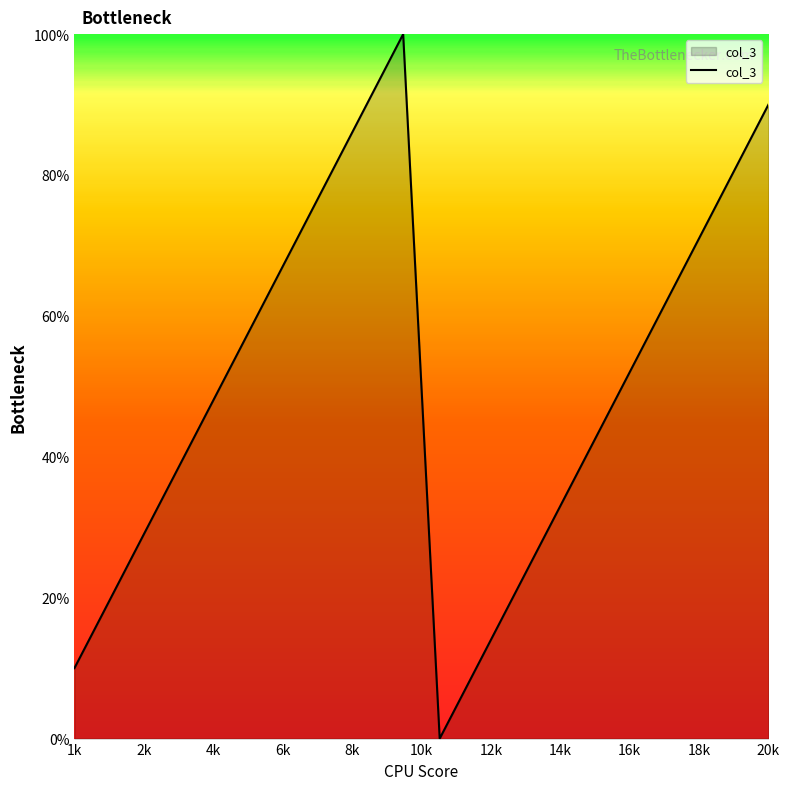

What is the greatest value displayed?

100